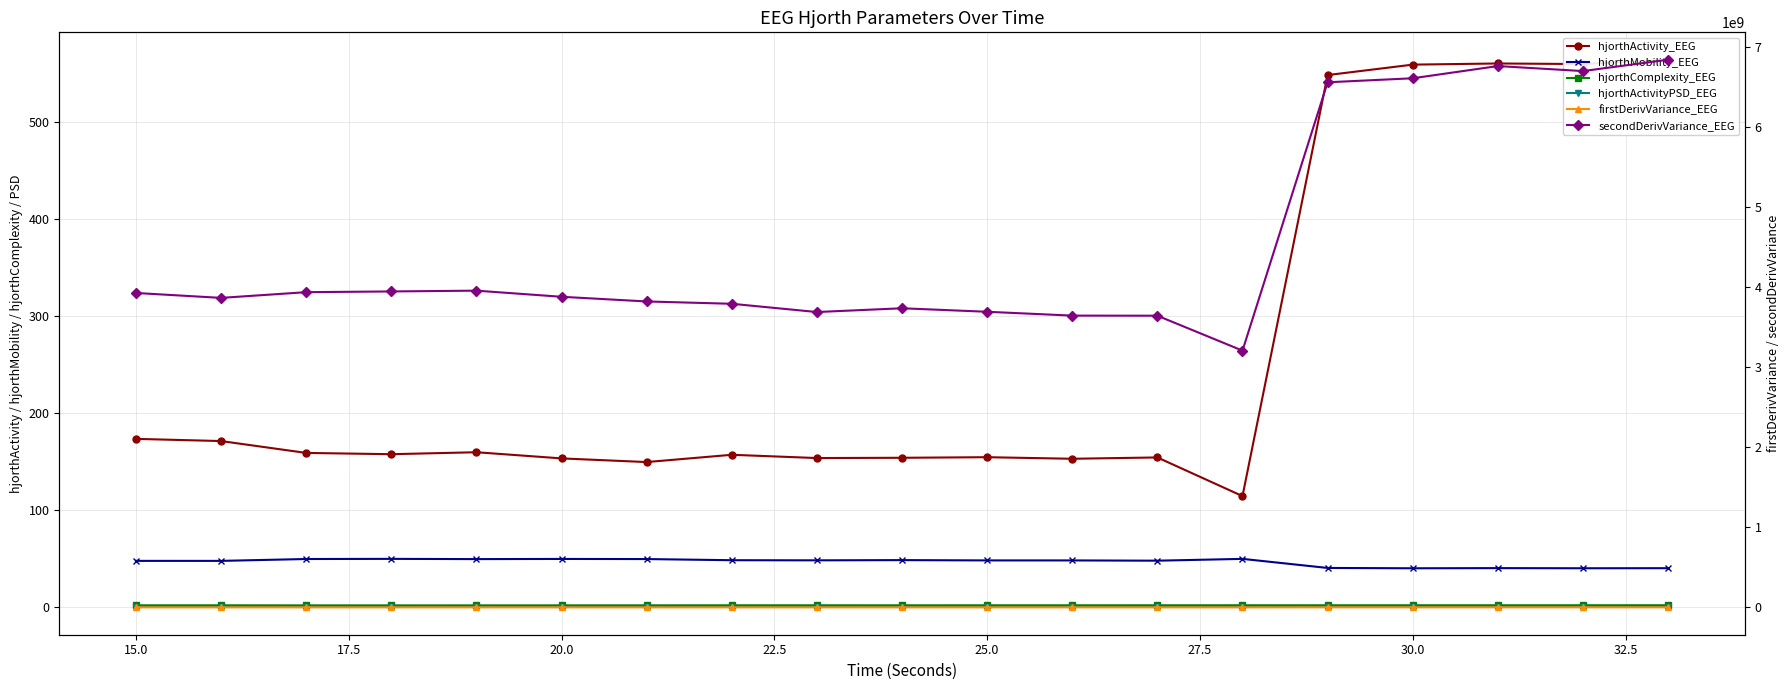

At how many categories does at least one series exceed 3412490481?

18